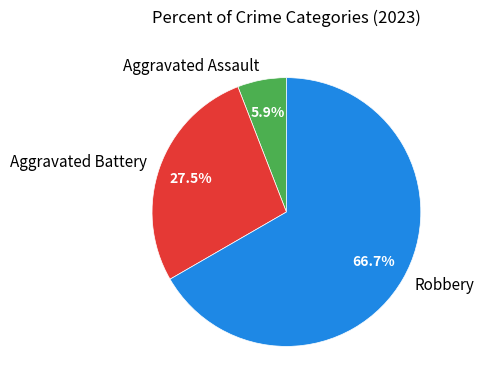

Is it true that Aggravated Assault is 6% of the pie?

True